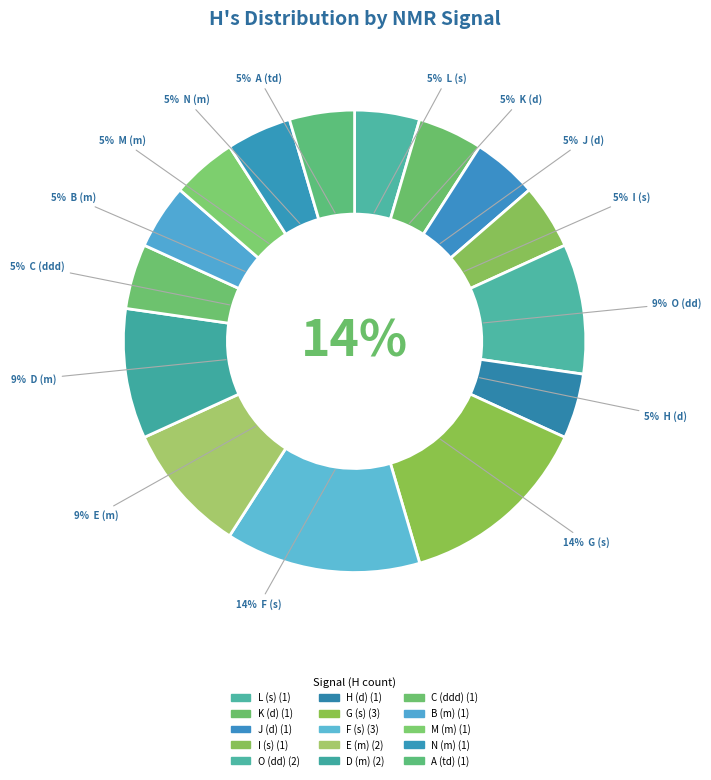

To the nearest percent, what is the combined percentage of C (ddd) and D (m)?

14%